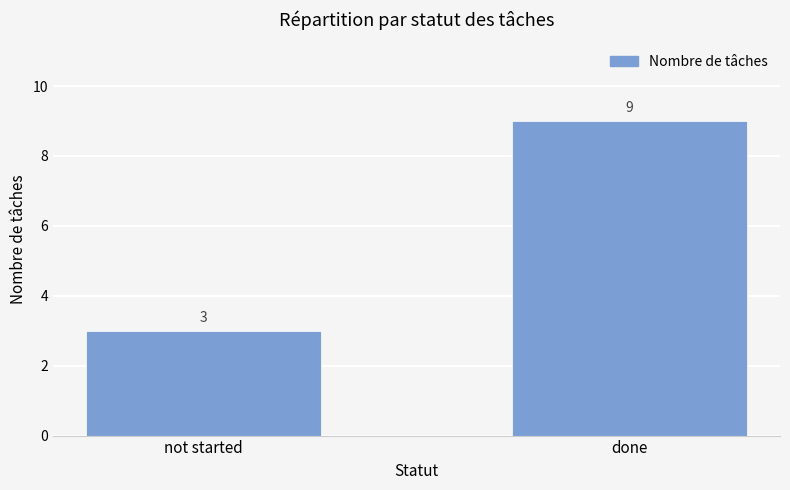

What is the value of the 2nd bar from the left?

9